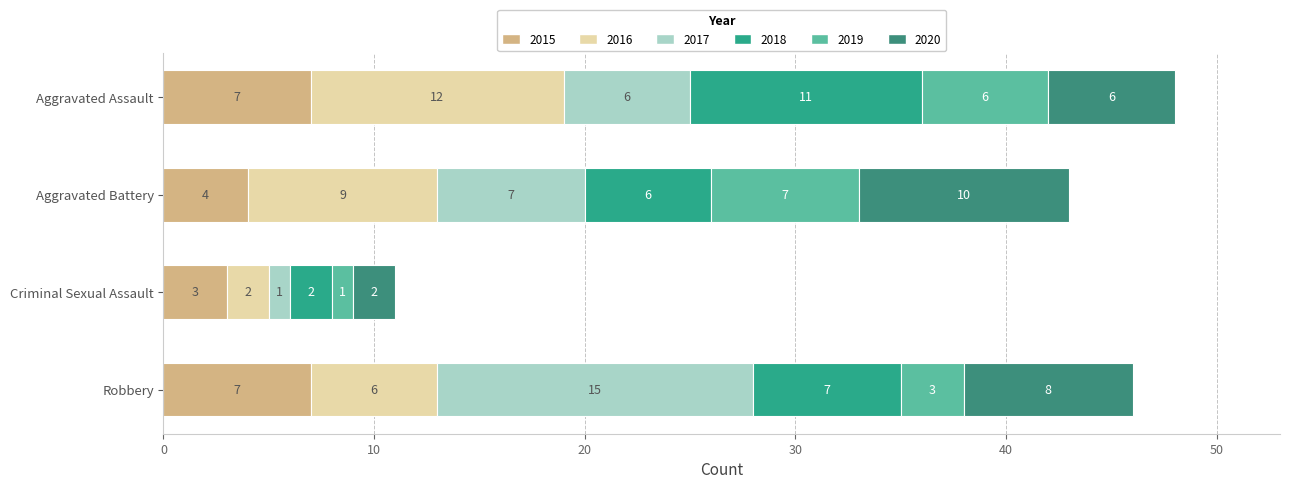

How many values in the 2015 series are below 7?

2